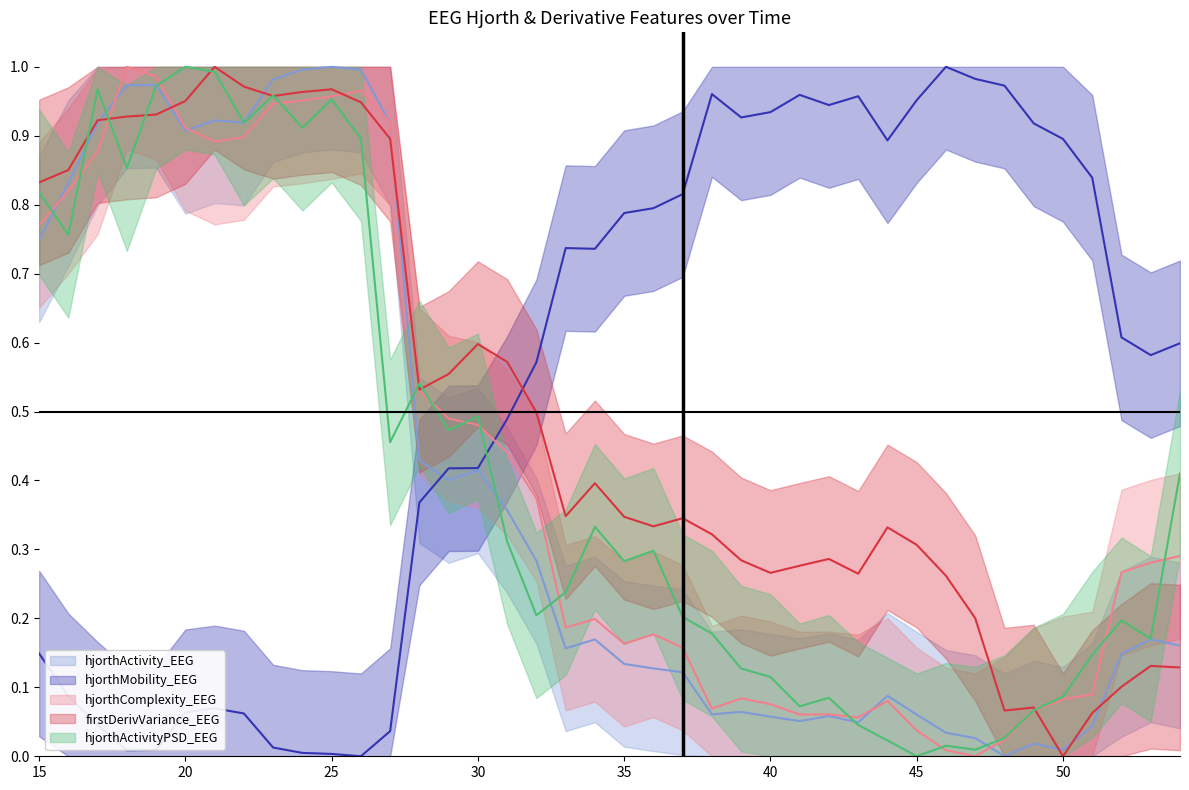

What is the difference between the highest and lowest values at 24?

1.0